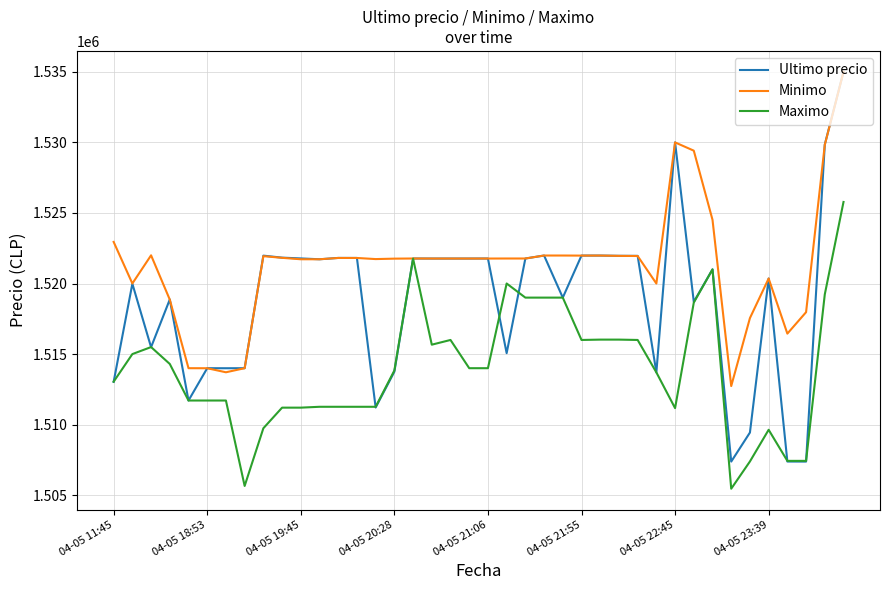

True or false: Ultimo precio and Maximo intersect in this chart.

True